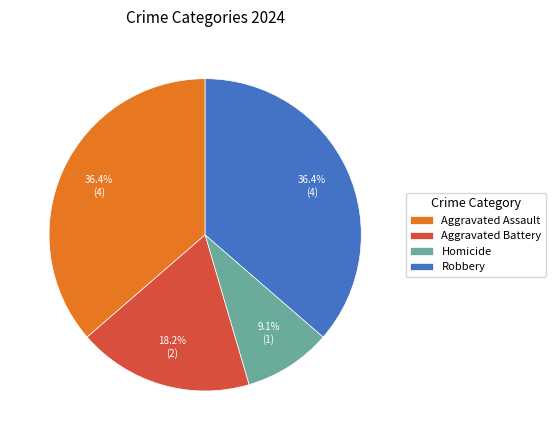

Is there any slice that represents more than half of the pie?

No